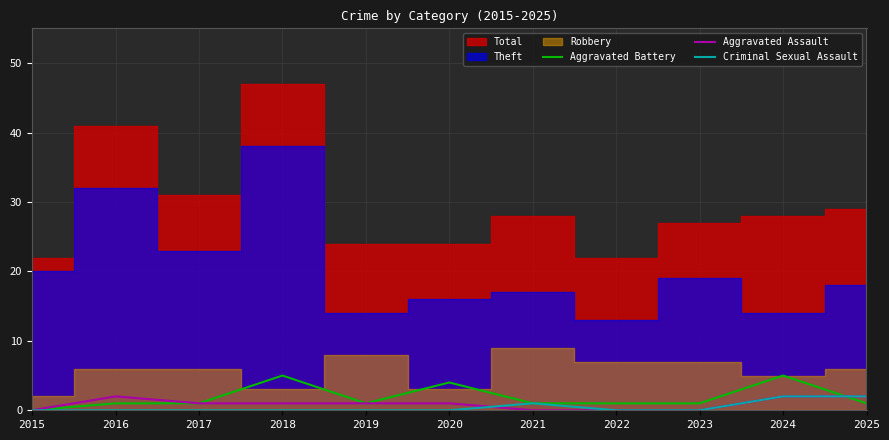

Is it true that Criminal Sexual Assault equals 0 at 2023?

True